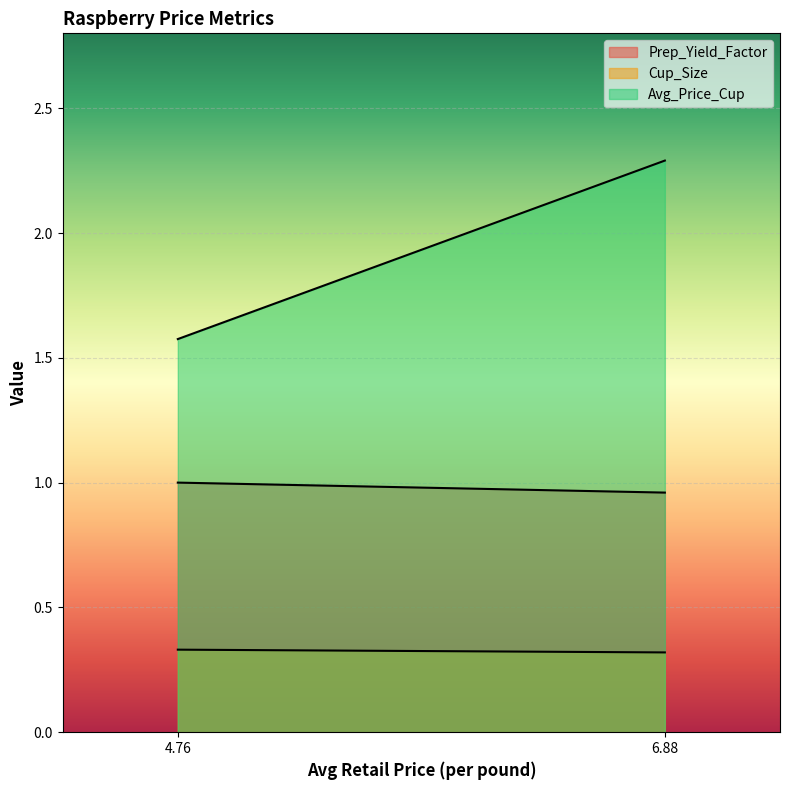

Is it true that Avg_Price_Cup equals 2.3 at 6.88?

True